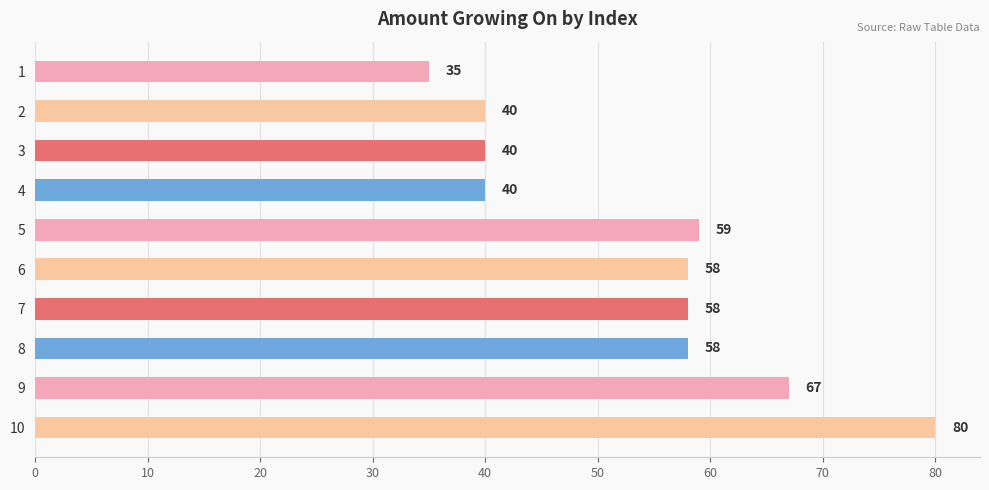

What is the maximum value shown in the chart?

80